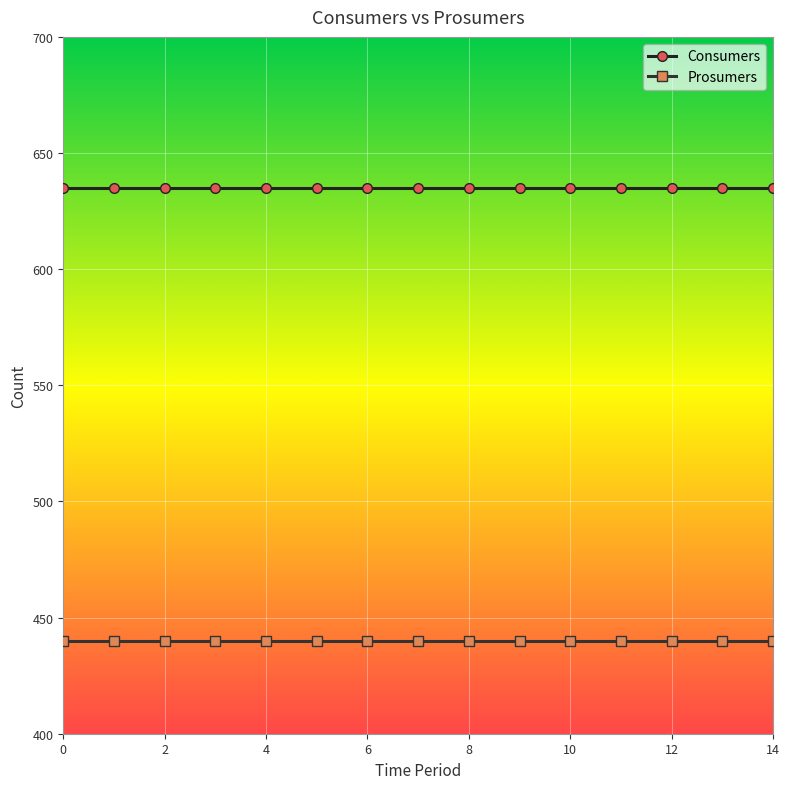

How many distinct data groups are displayed?

2